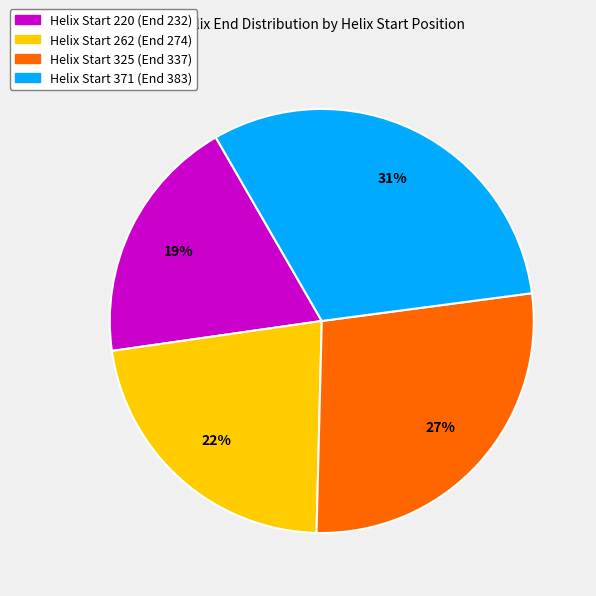

Is there a majority slice in this chart?

No